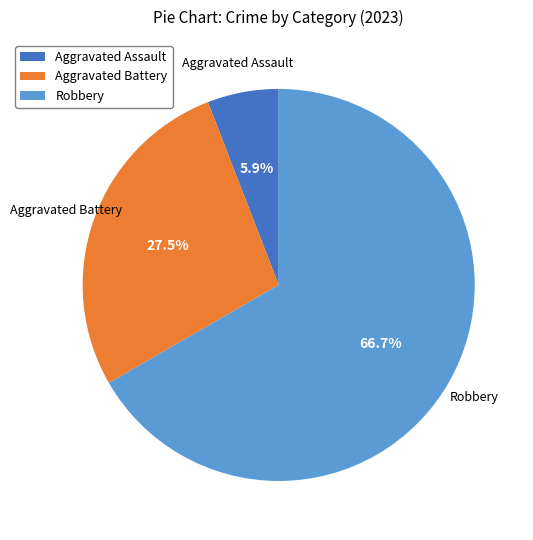

Is there a majority slice in this chart?

Yes